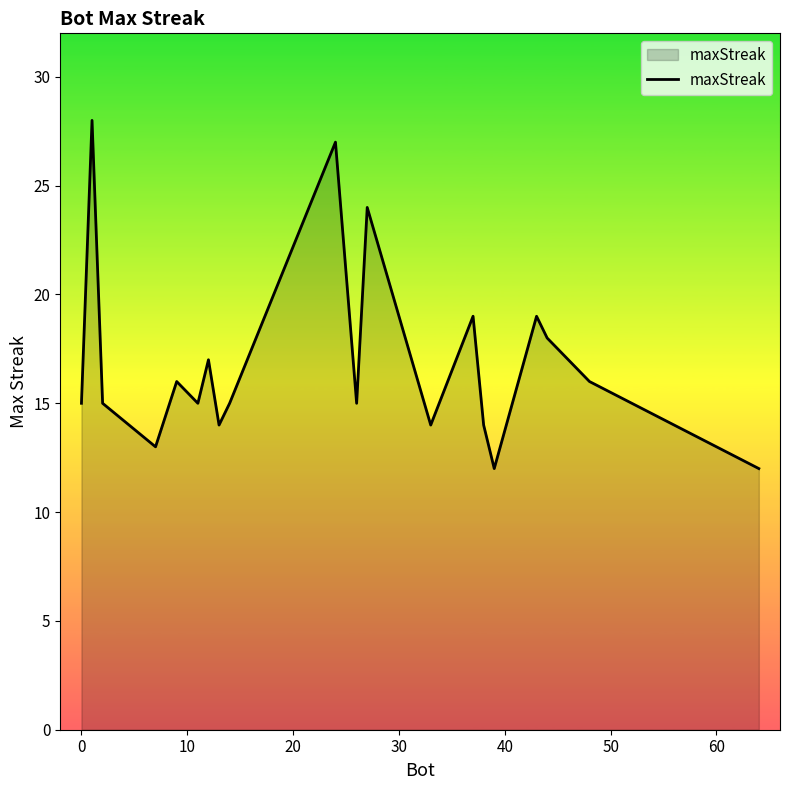

What is the greatest value displayed?

28